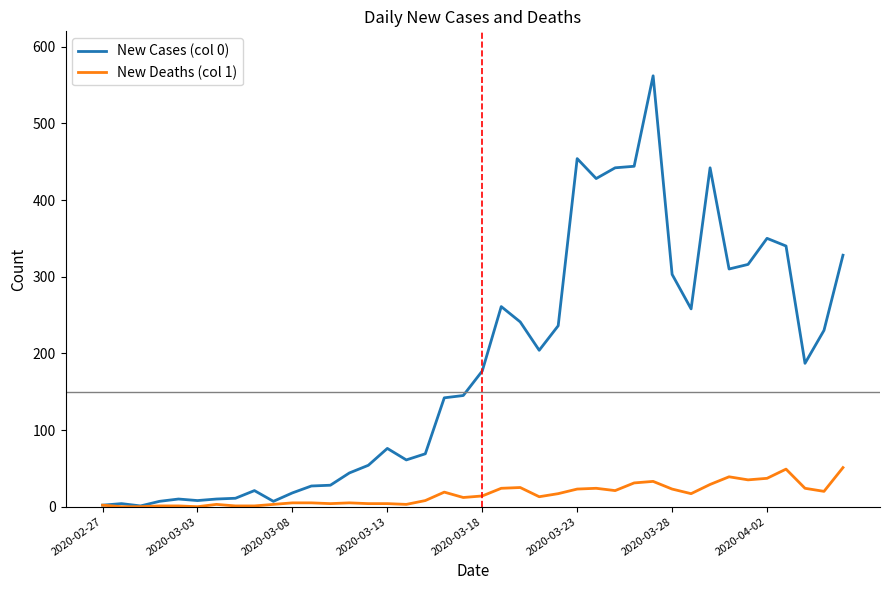

List the series in order of their overall mean, lowest first.

New Deaths (col 1), New Cases (col 0)